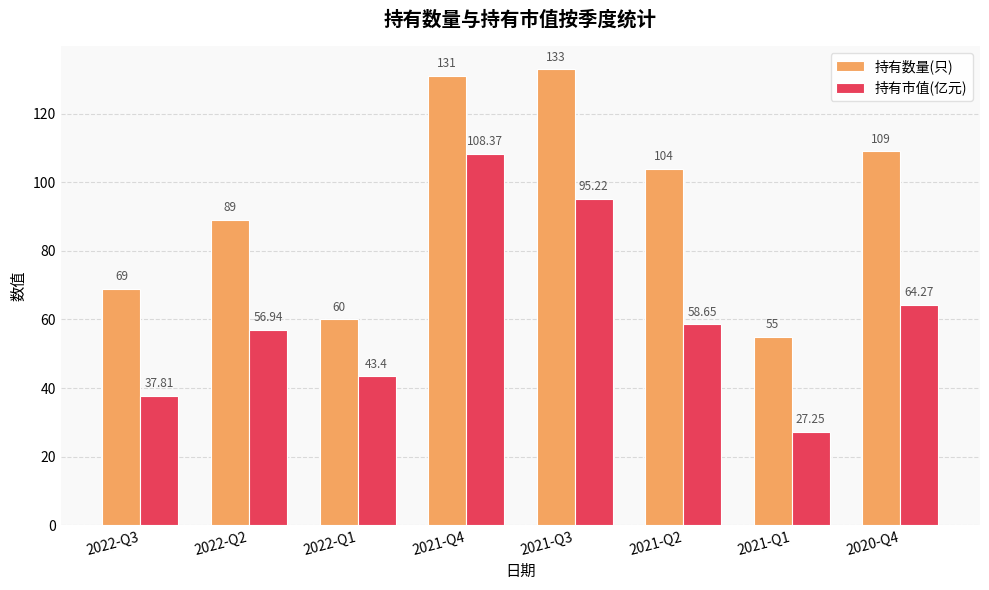

The 持有市值(亿元) series shows 64.3 at 2020-Q4. True or false?

True